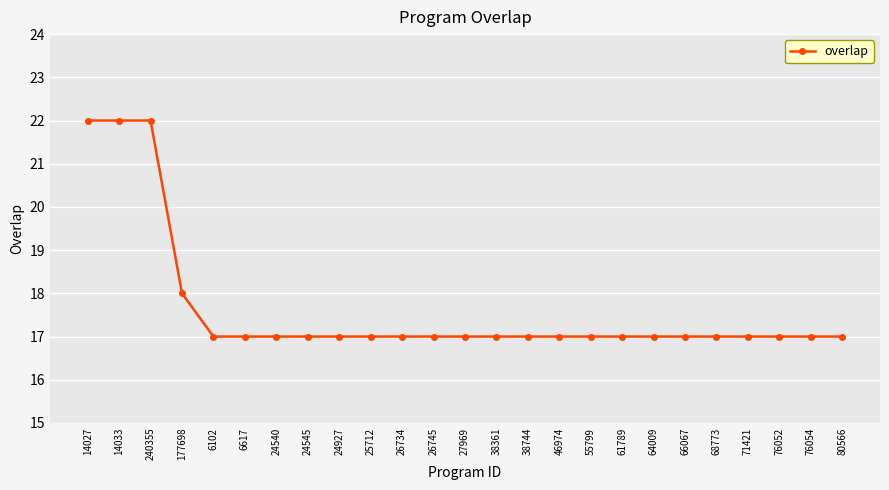

What is the maximum value shown in the chart?

22